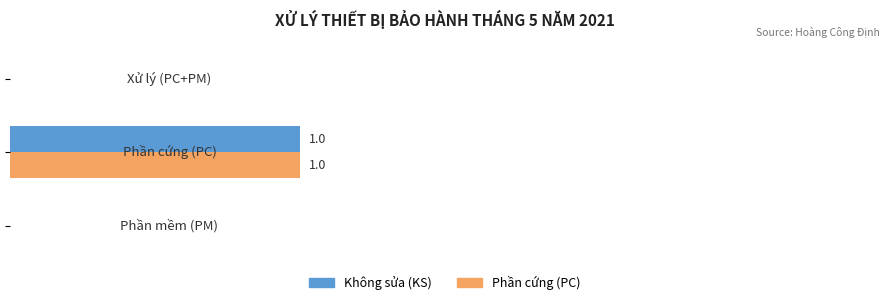

What are all the series names shown in the legend?

Không sửa (KS), Phần cứng (PC)